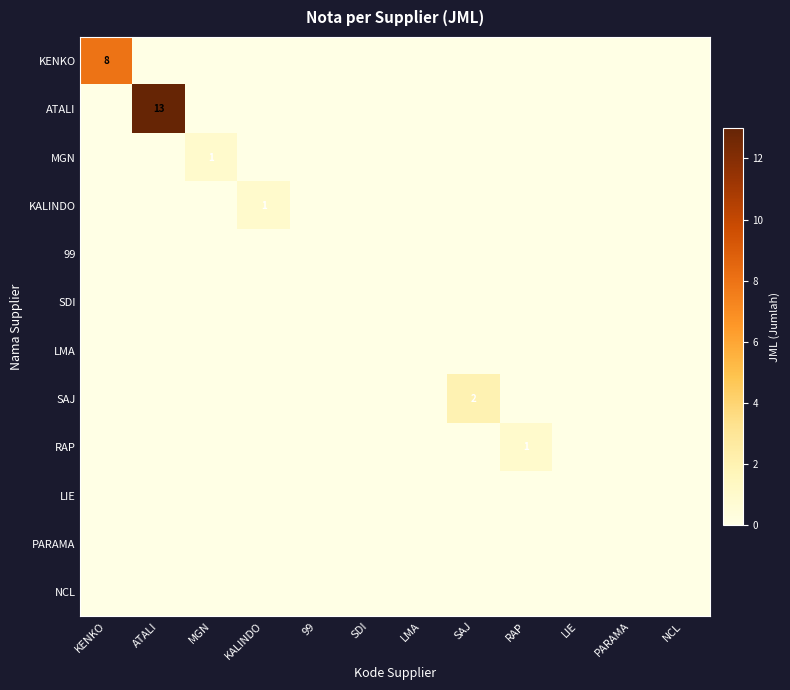

Is it true that MGN equals -1 at LIE?

False